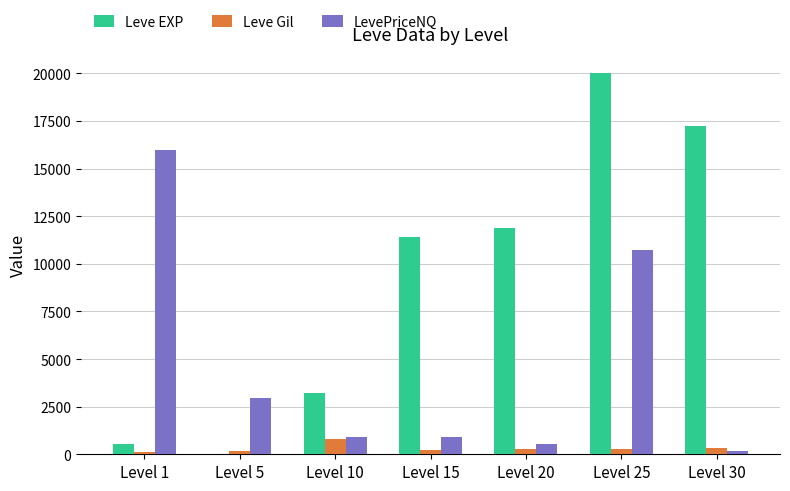

Which series has the widest spread of values?

Leve EXP